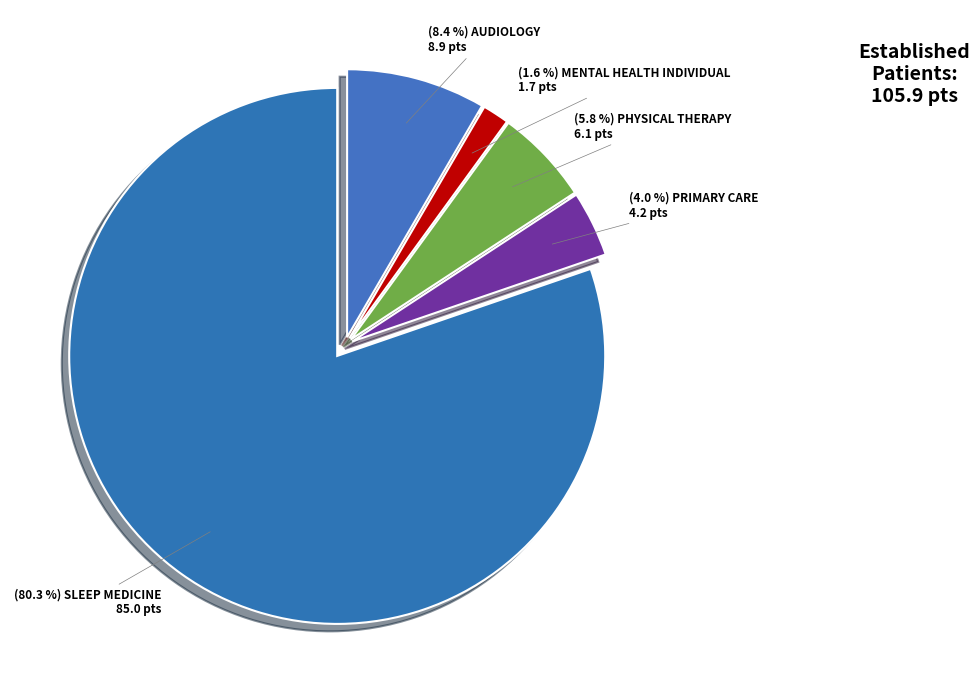

What is the smallest slice in the pie chart?

MENTAL HEALTH INDIVIDUAL